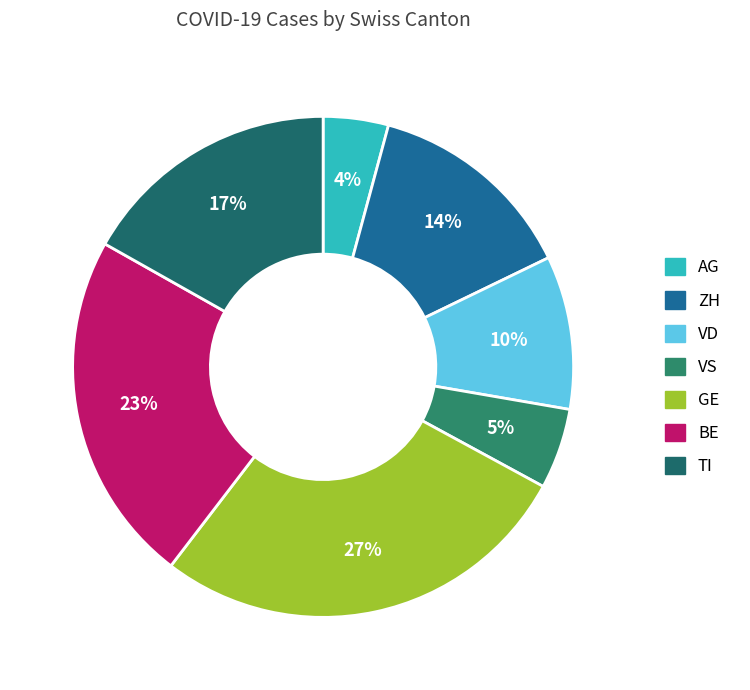

To the nearest percent, what is the difference between the VD and TI slice percentages?

7%